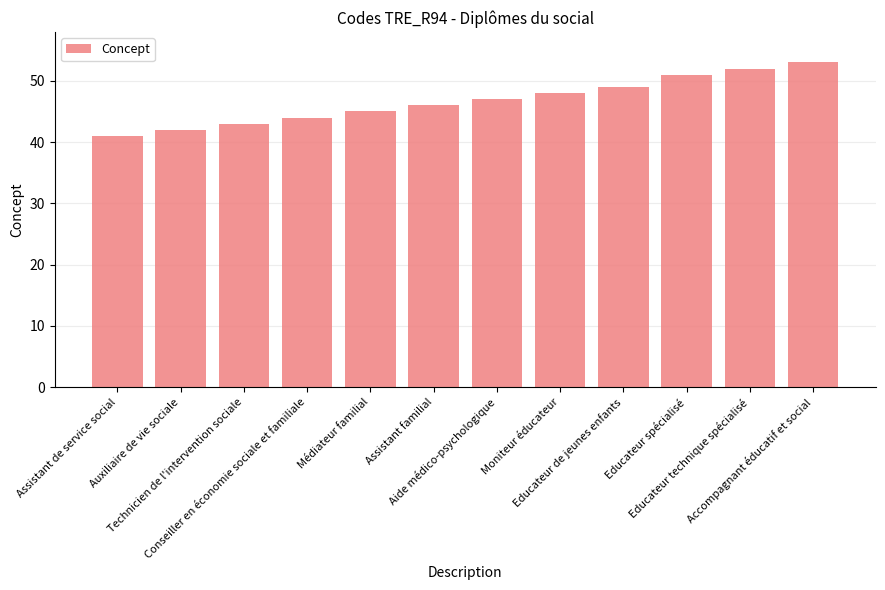

How many bars are there in total?

12